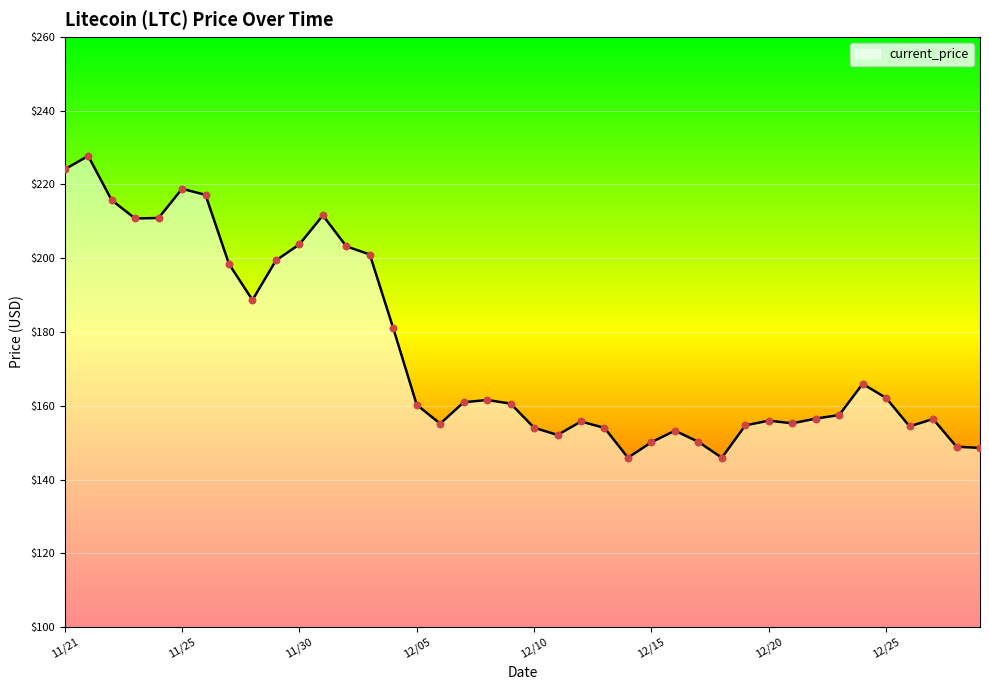

What is the difference between the maximum and minimum values?

81.8